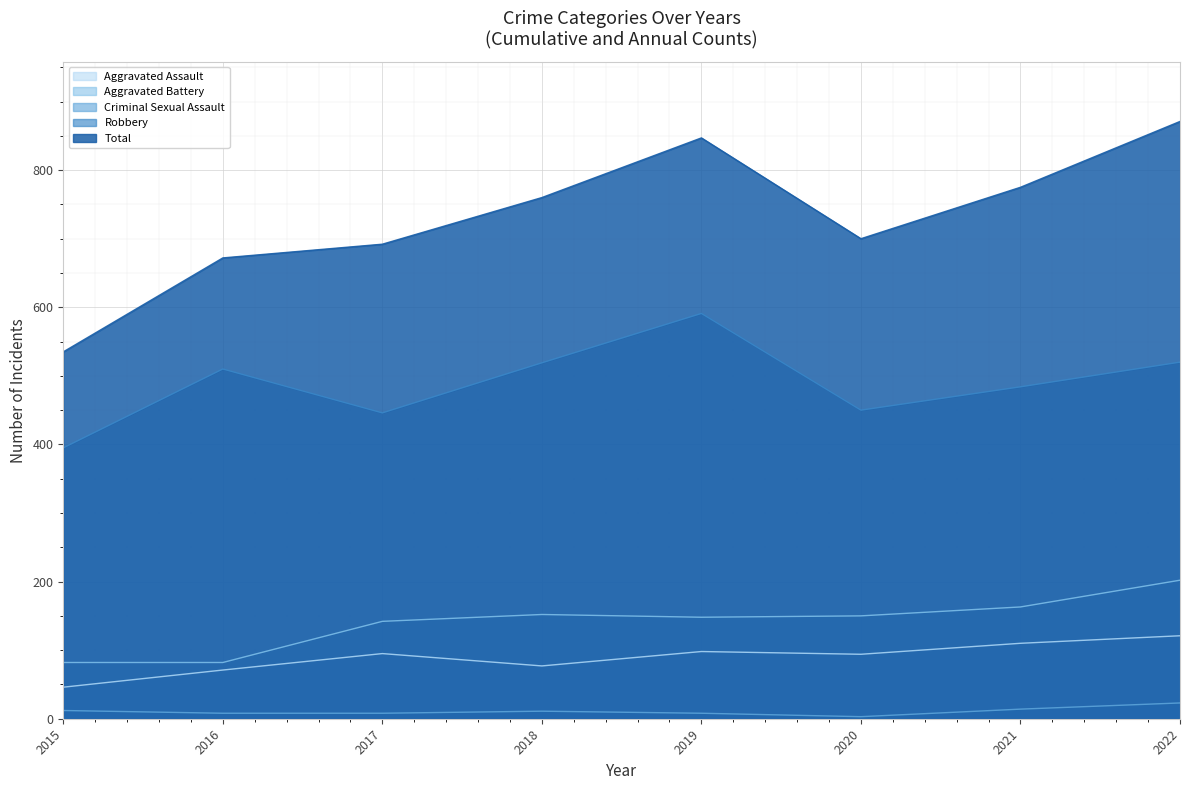

Reading right to left, transcribe all the data shown in this chart.

Aggravated Assault: 121	110	94	98	77	95	71	46
Aggravated Battery: 202	163	150	148	152	142	82	82
Criminal Sexual Assault: 23	14	3	8	11	8	8	12
Robbery: 520	484	450	591	519	446	510	395
Total: 871	775	700	847	760	692	672	535